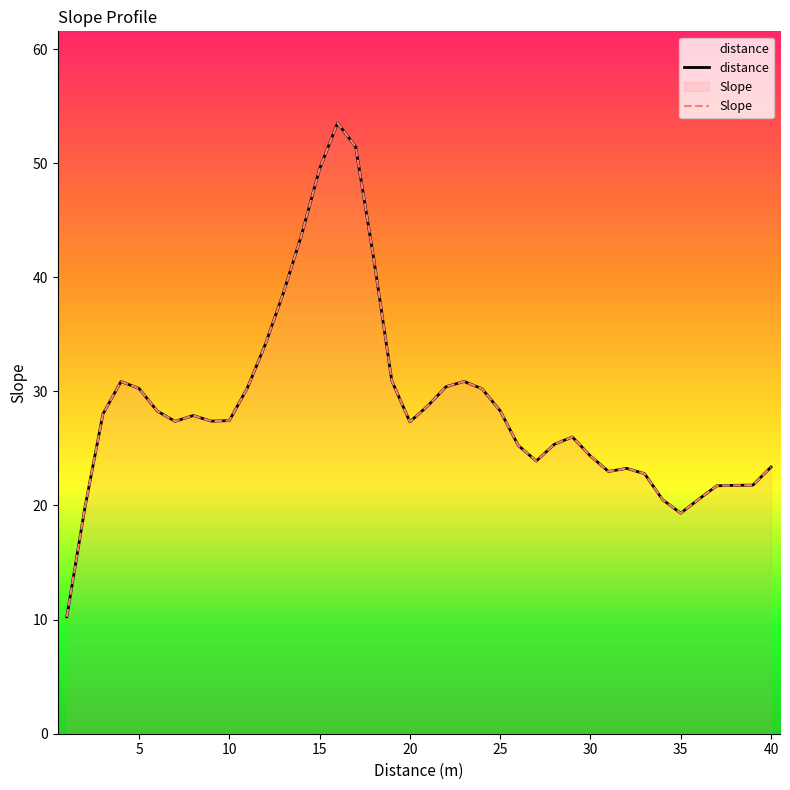

At how many categories does at least one series exceed 27?

23